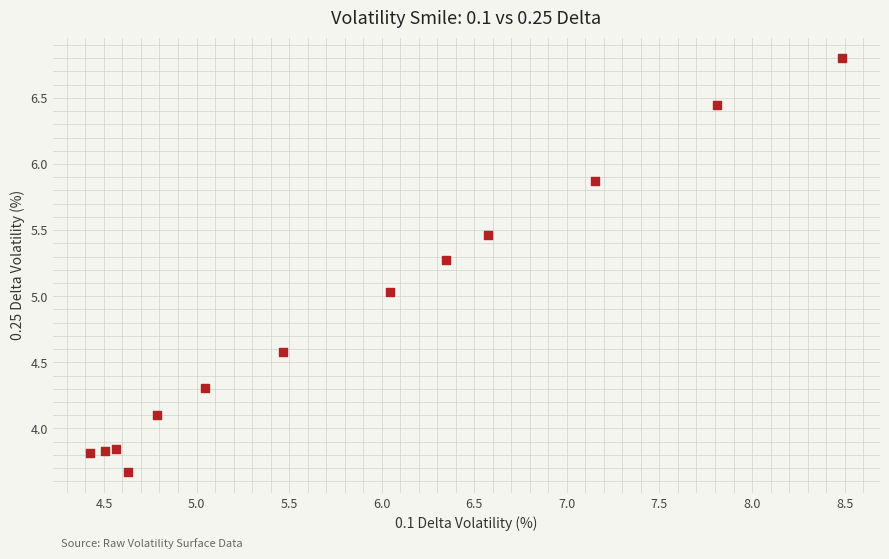

What is the range of Y values (max minus min)?

3.1